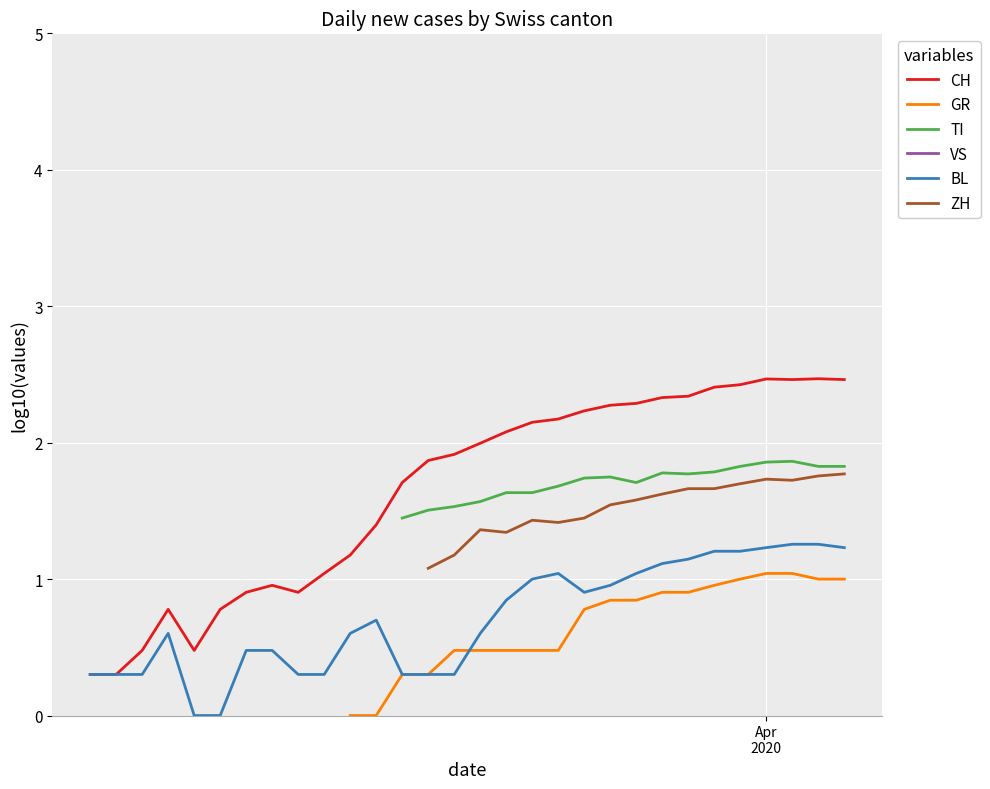

How many interior local peaks does the ZH series have?

3